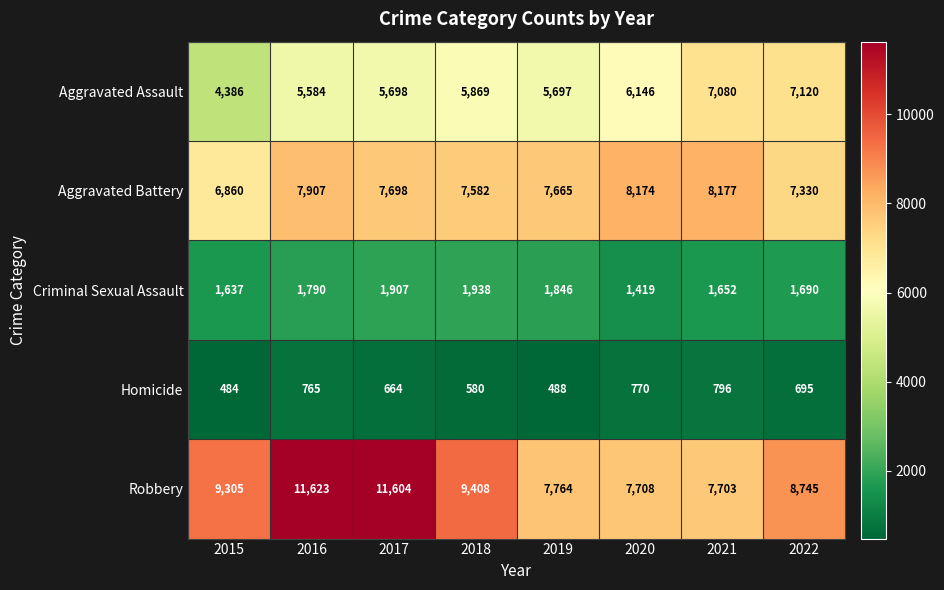

Rank the series at 2015 from lowest to highest value.

Homicide, Criminal Sexual Assault, Aggravated Assault, Aggravated Battery, Robbery